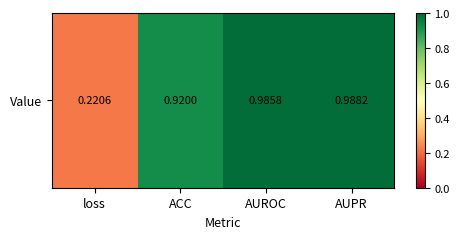

What is the average value?

0.8